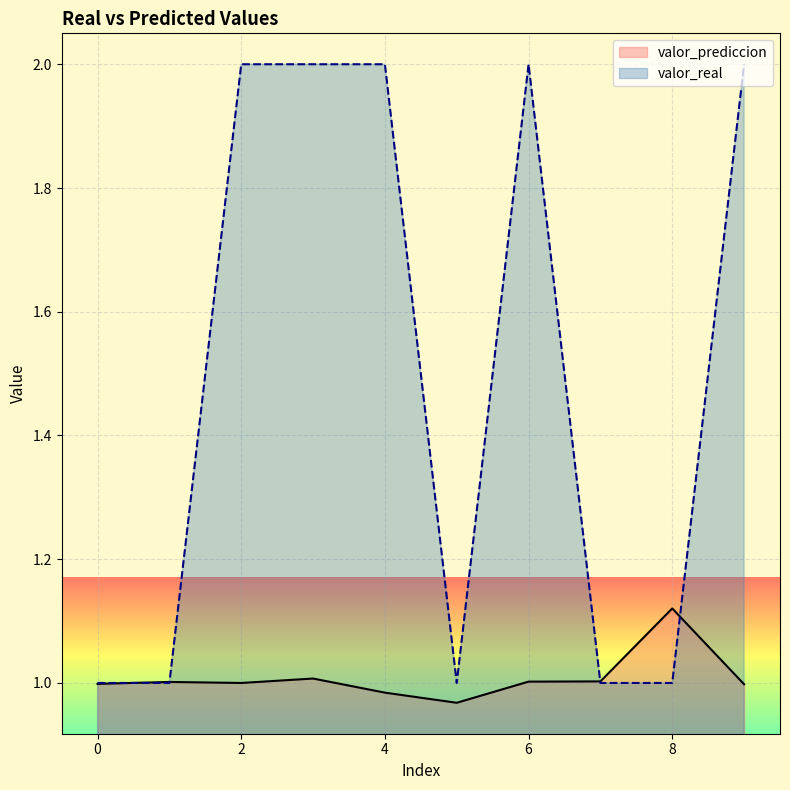

What is the minimum value shown in the chart?

1.0